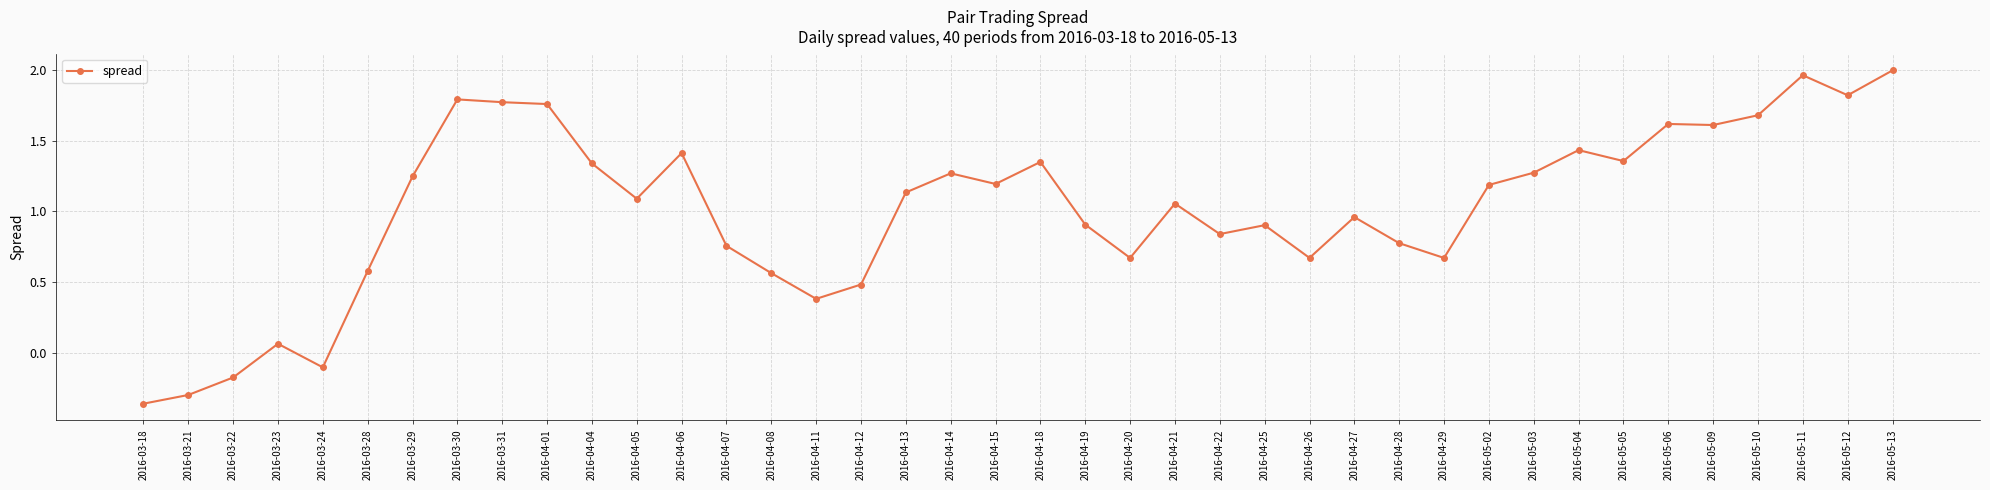

The value at 2016-04-04 is 2.1. True or false?

False